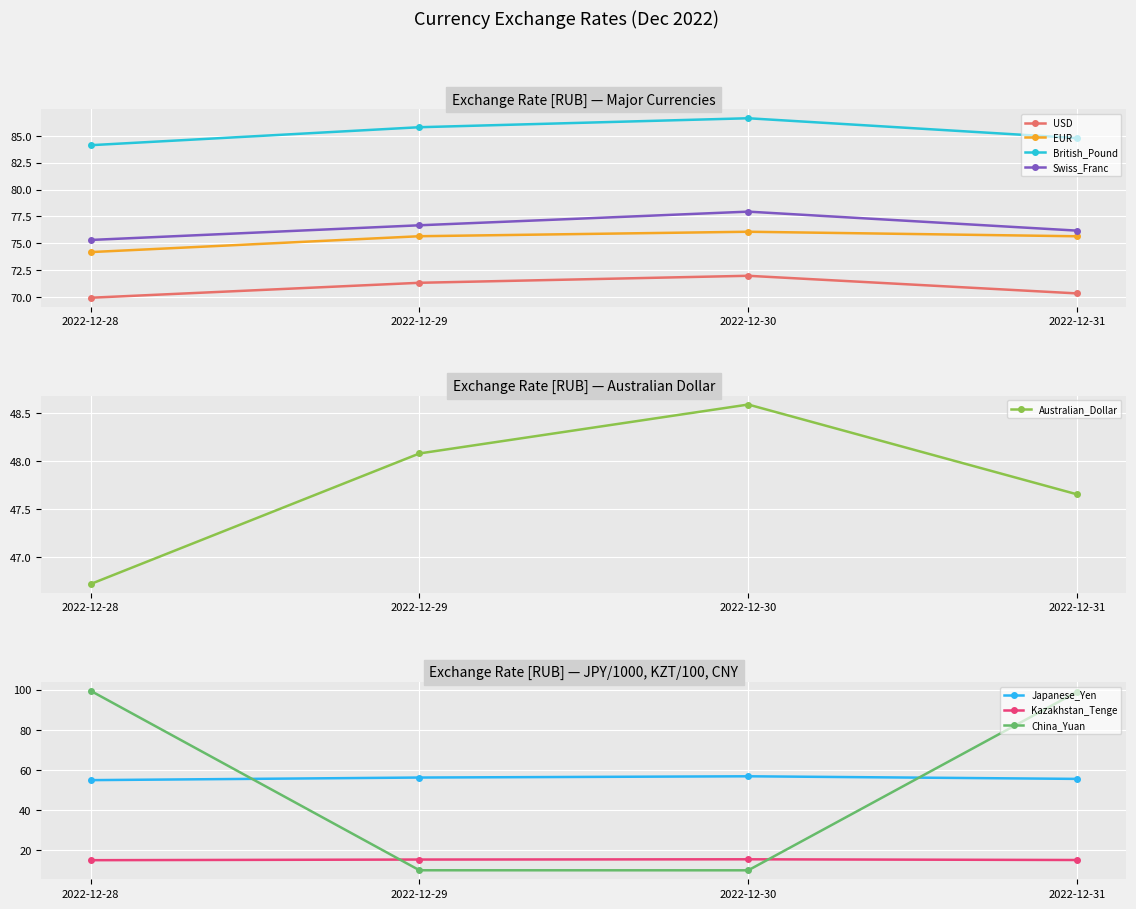

Where does the British_Pound series first go above 85?

2022-12-29